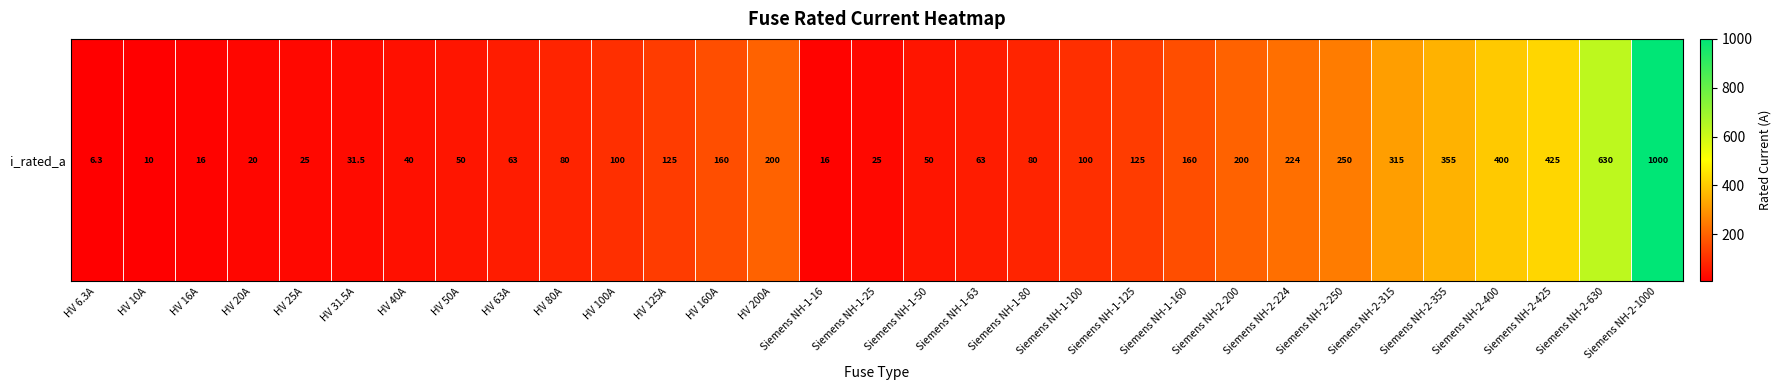

Count the number of categories in the chart.

31